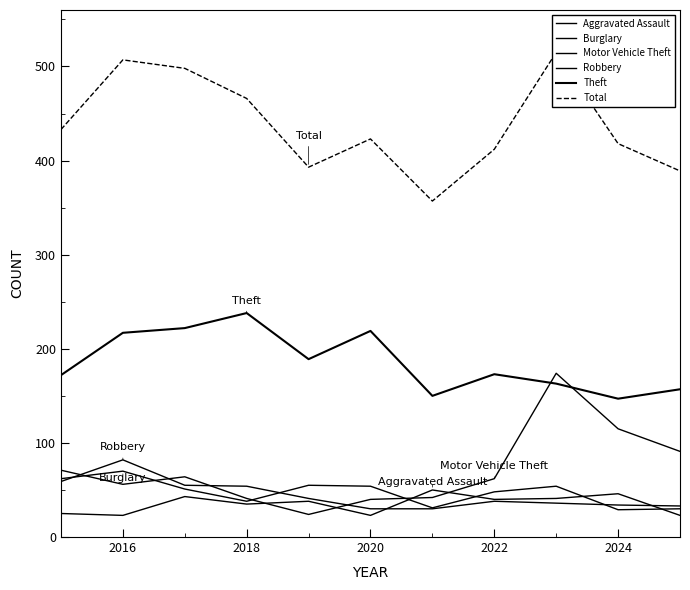

What are all the series names shown in the legend?

Aggravated Assault, Burglary, Motor Vehicle Theft, Robbery, Theft, Total